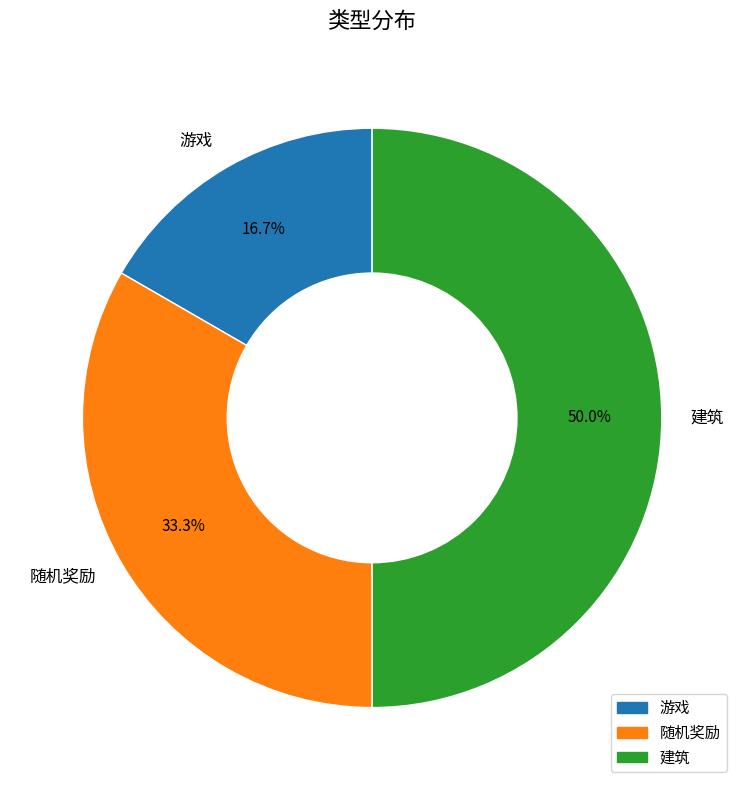

Is 游戏 the majority of the pie?

No